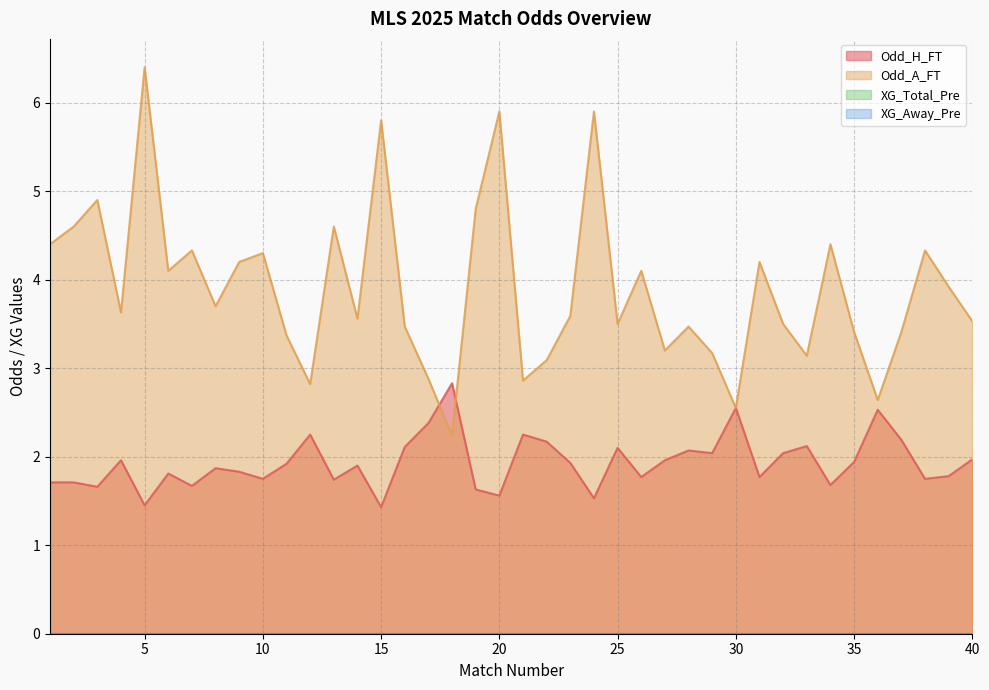

Which series changed the most between 1 and 15?

Odd_A_FT